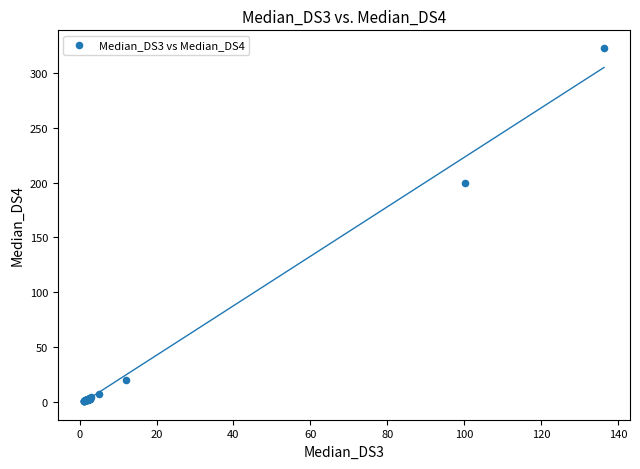

What Y value in the scatter plot is closest to 161?

199.8